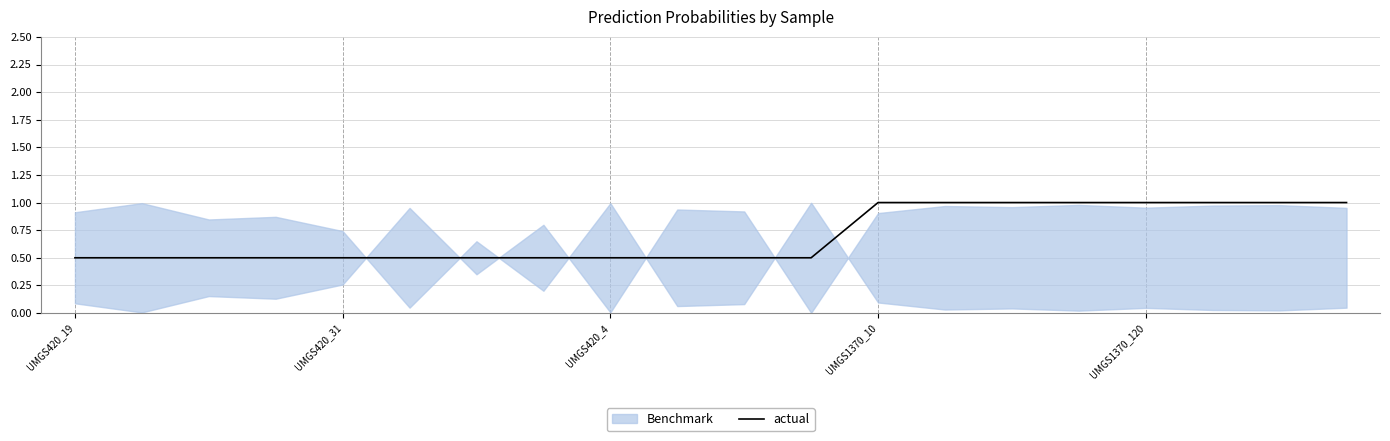

Is this an area chart (filled region under the line)?

No